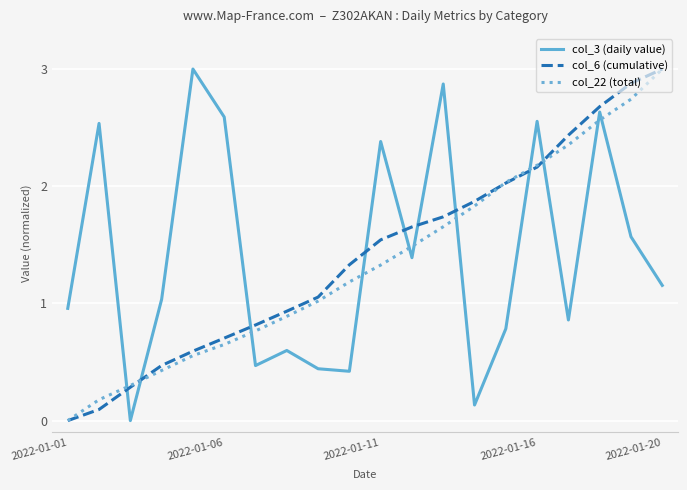

True or false: col_3 (daily value) and col_6 (cumulative) intersect in this chart.

True